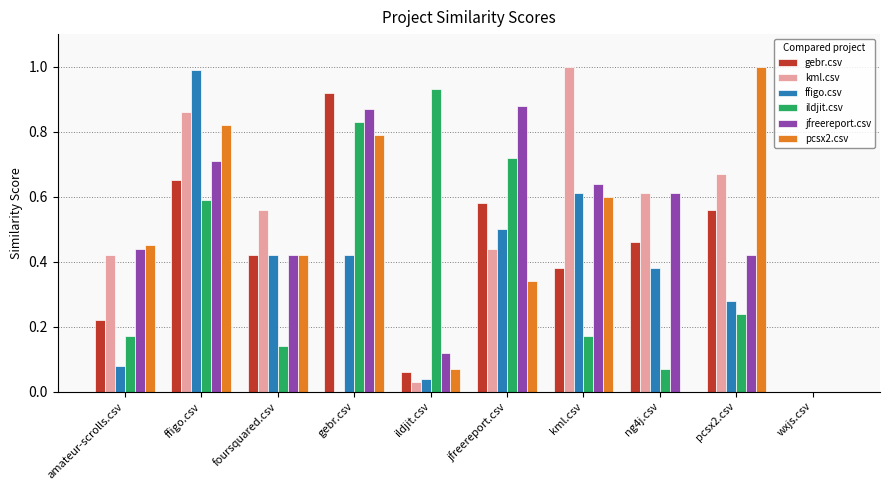

Are the bars horizontal?

No